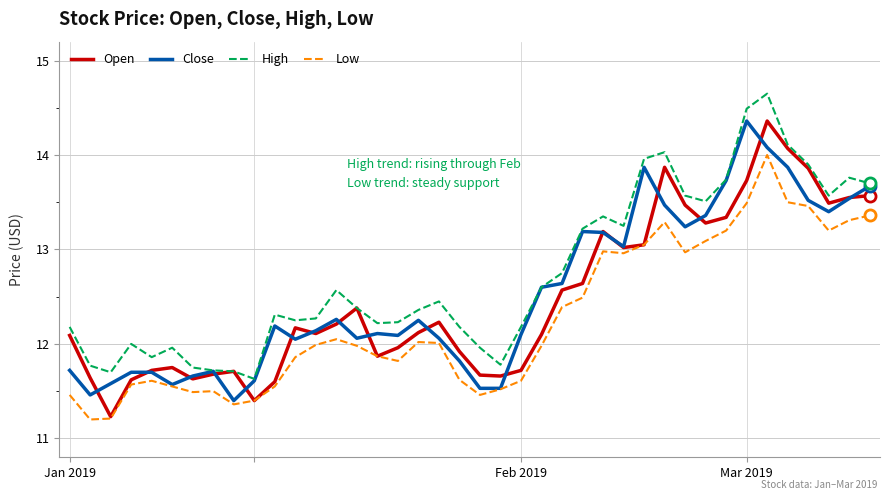

Which series has the largest total across all categories?

High